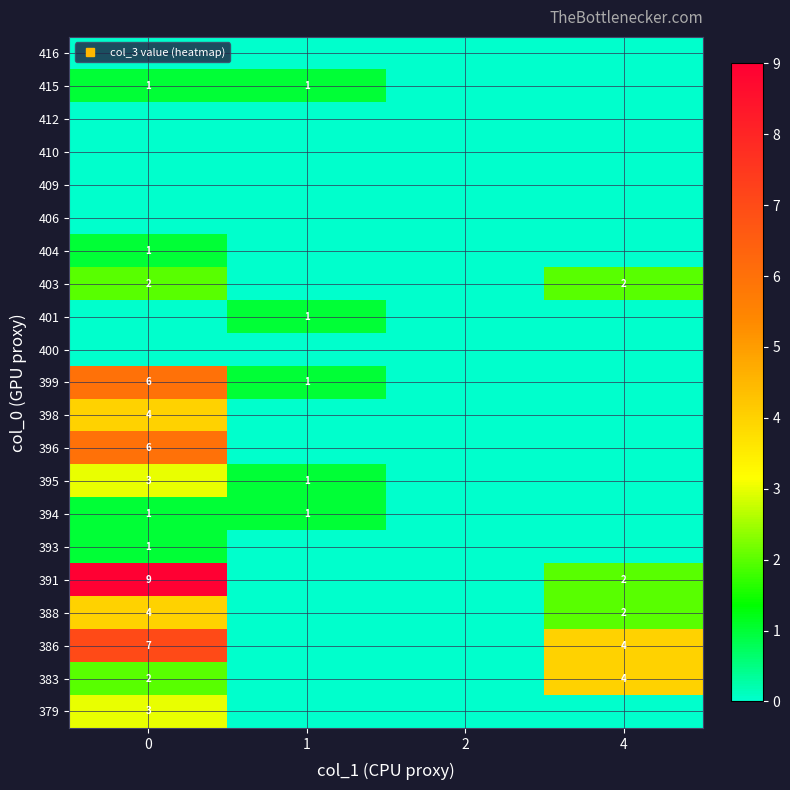

How many series are shown in this chart?

21